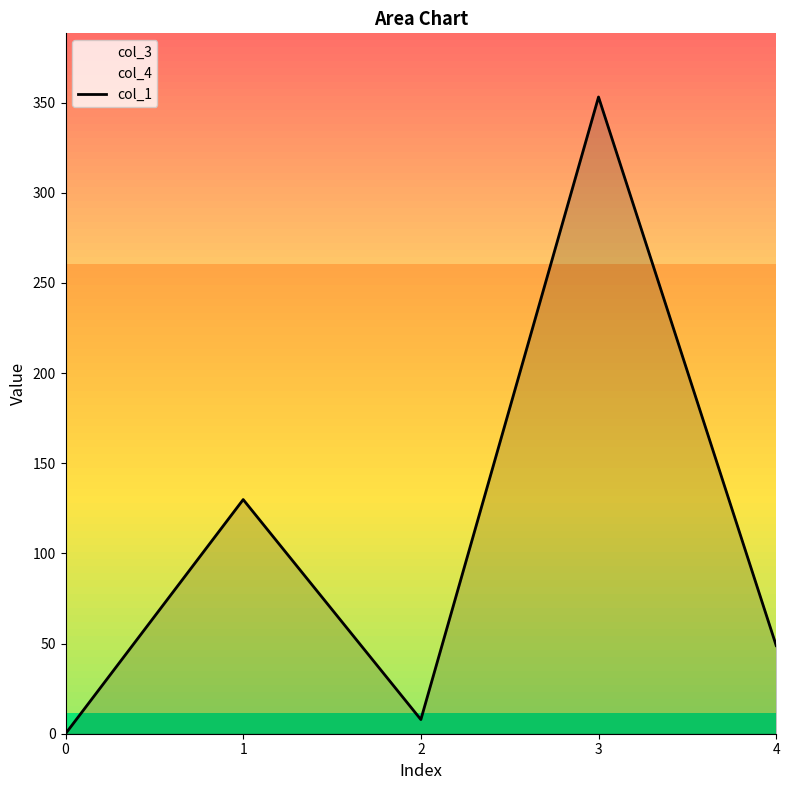

What is the change in value from 1 to 2?

-122.0